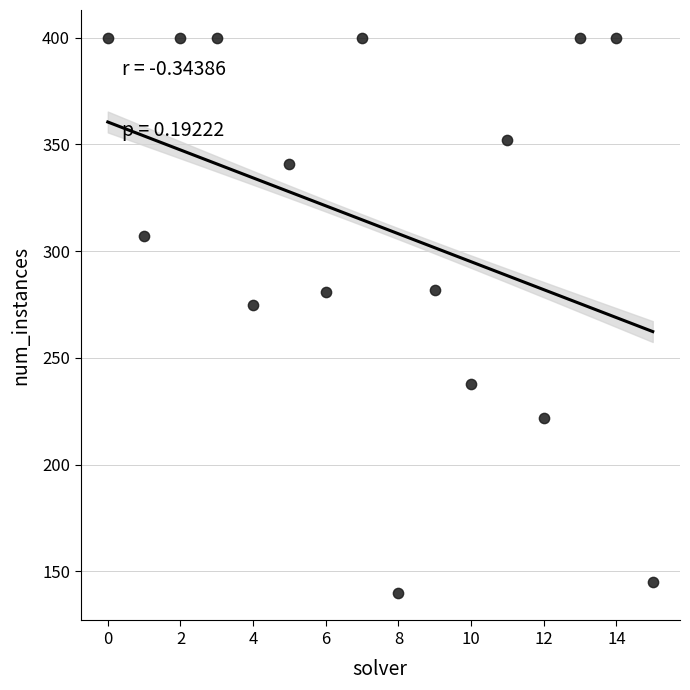

What Y value in the scatter plot is closest to 270?

275